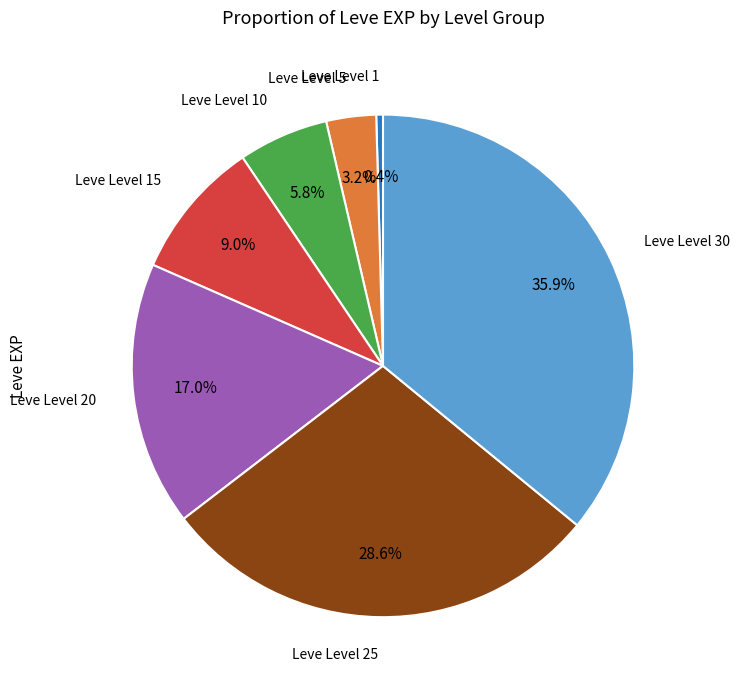

Is there any slice that represents more than half of the pie?

No